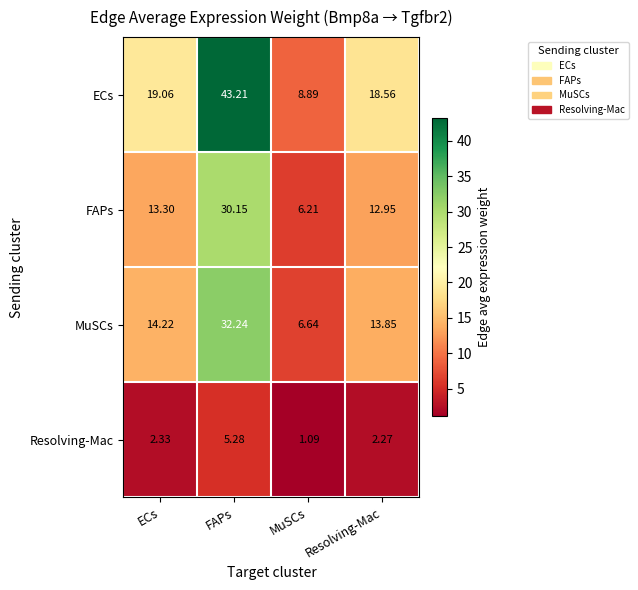

Which category has the lowest value in the Resolving-Mac series?

MuSCs